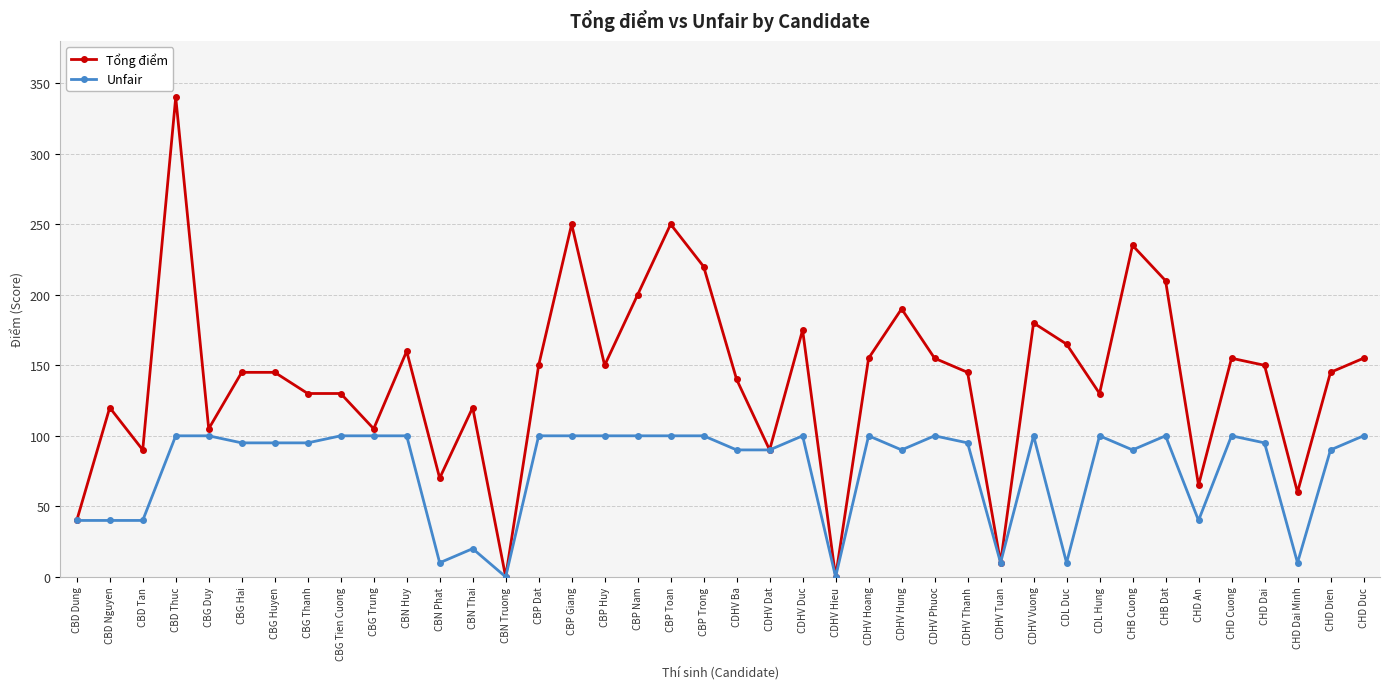

List the series in order of their overall mean, lowest first.

Unfair, Tổng điểm